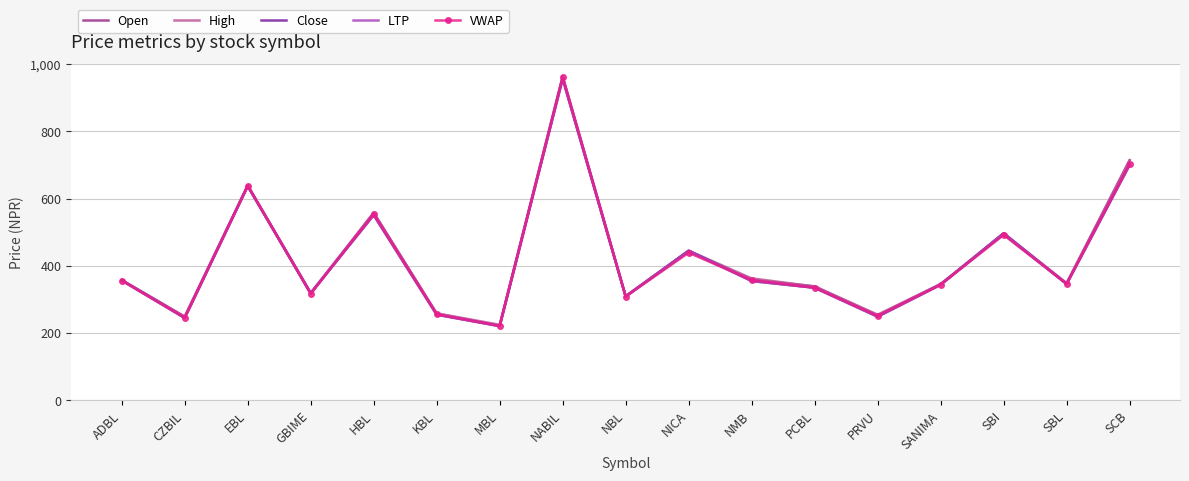

The value of High at ADBL is 358.0. True or false?

True